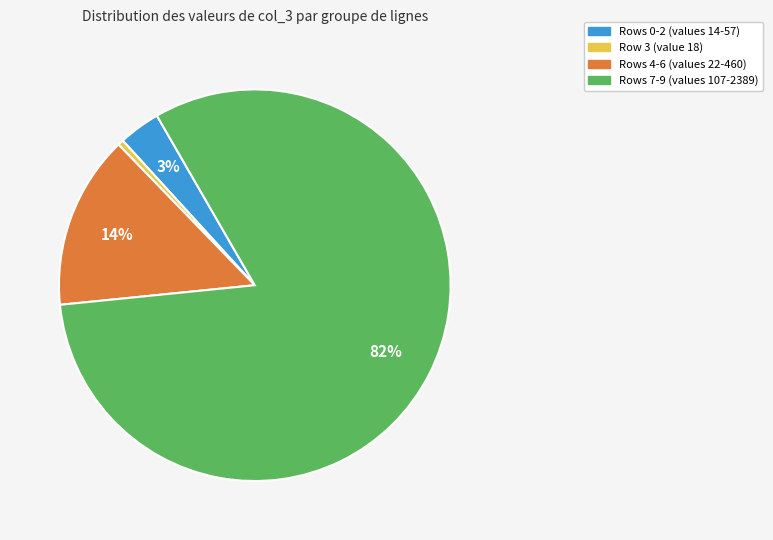

To the nearest percent, what is the average slice percentage?

25%